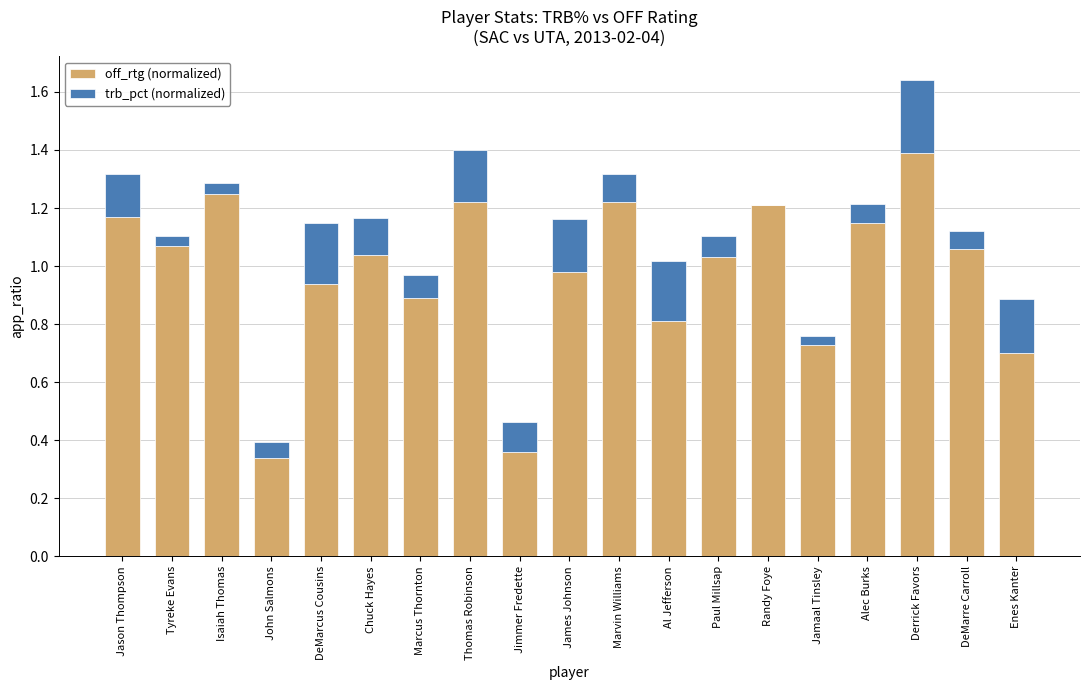

At which category is the sum across all series the highest?

Derrick Favors